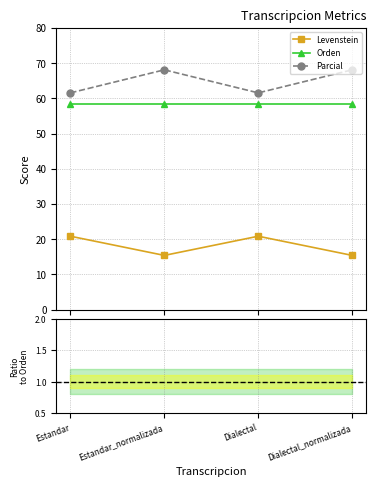

What is the sum of the Orden values at Estandar and Estandar_normalizada?

116.9